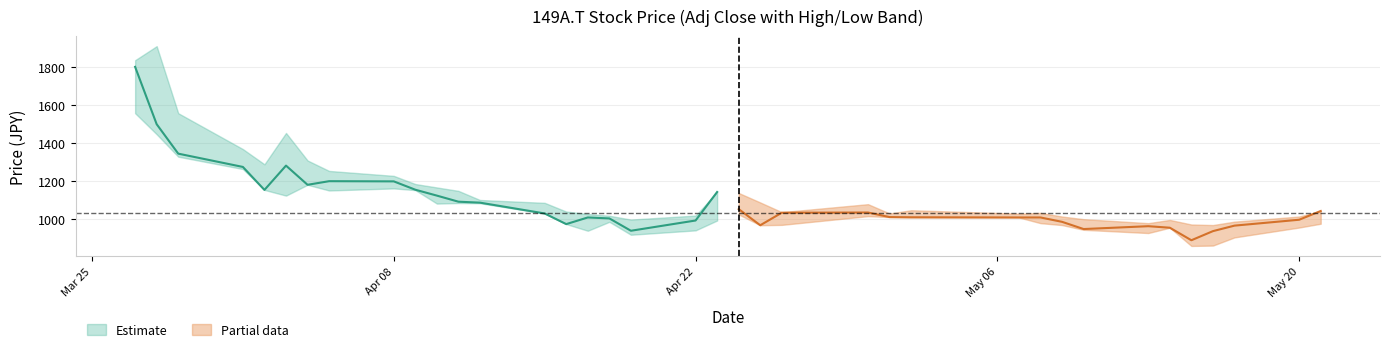

True or false: Low has a value of 744 at 1.

False